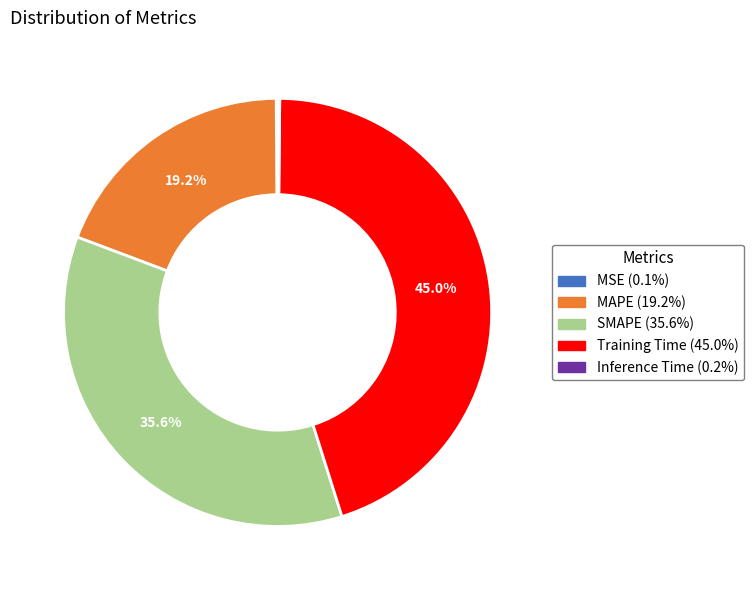

What is the largest slice in the pie chart?

Training Time